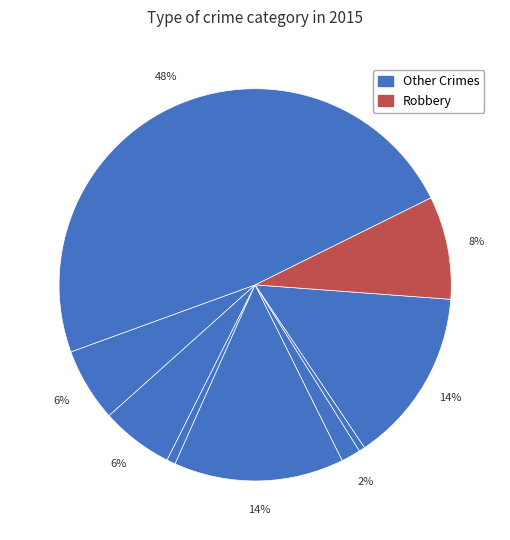

Count the number of slices in the pie.

9